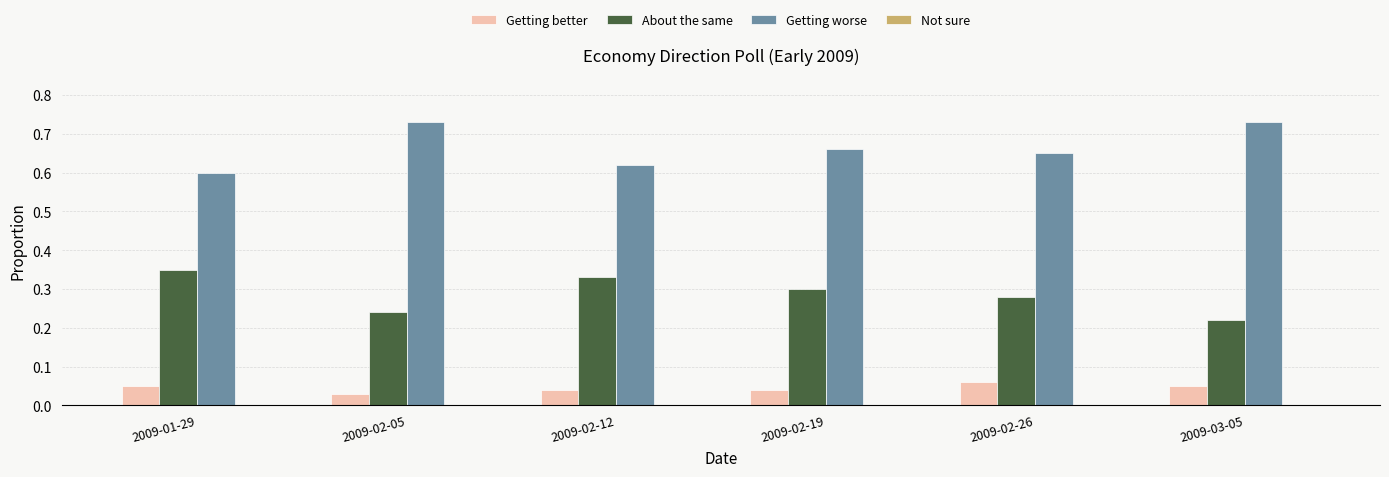

Which series has the largest total across all categories?

Getting worse